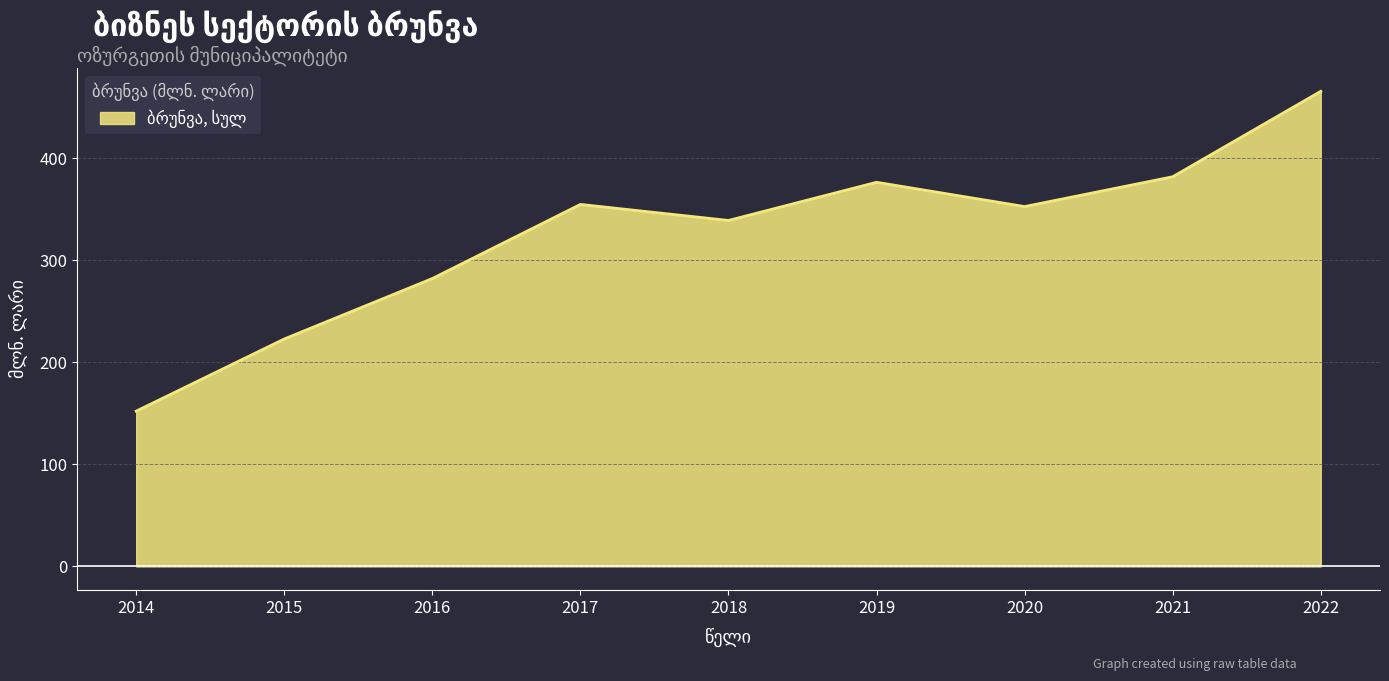

Does the chart display data point markers on the line(s)?

No